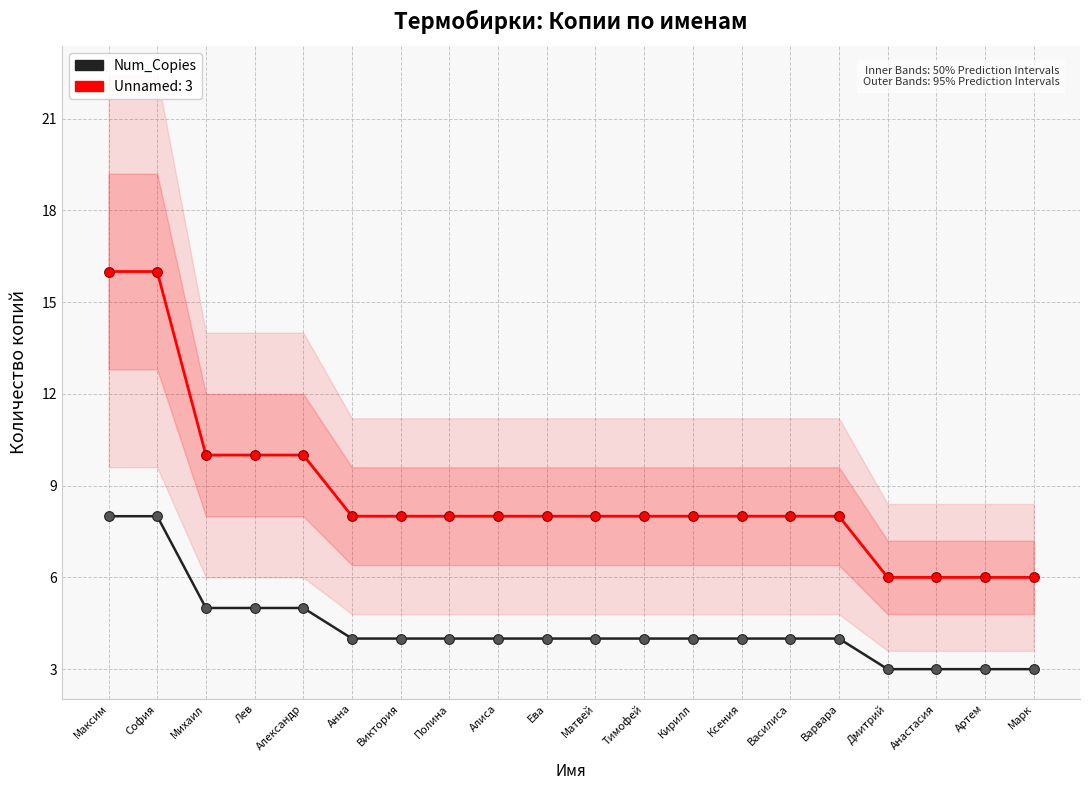

Which label corresponds to the smallest value in the chart?

Дмитрий